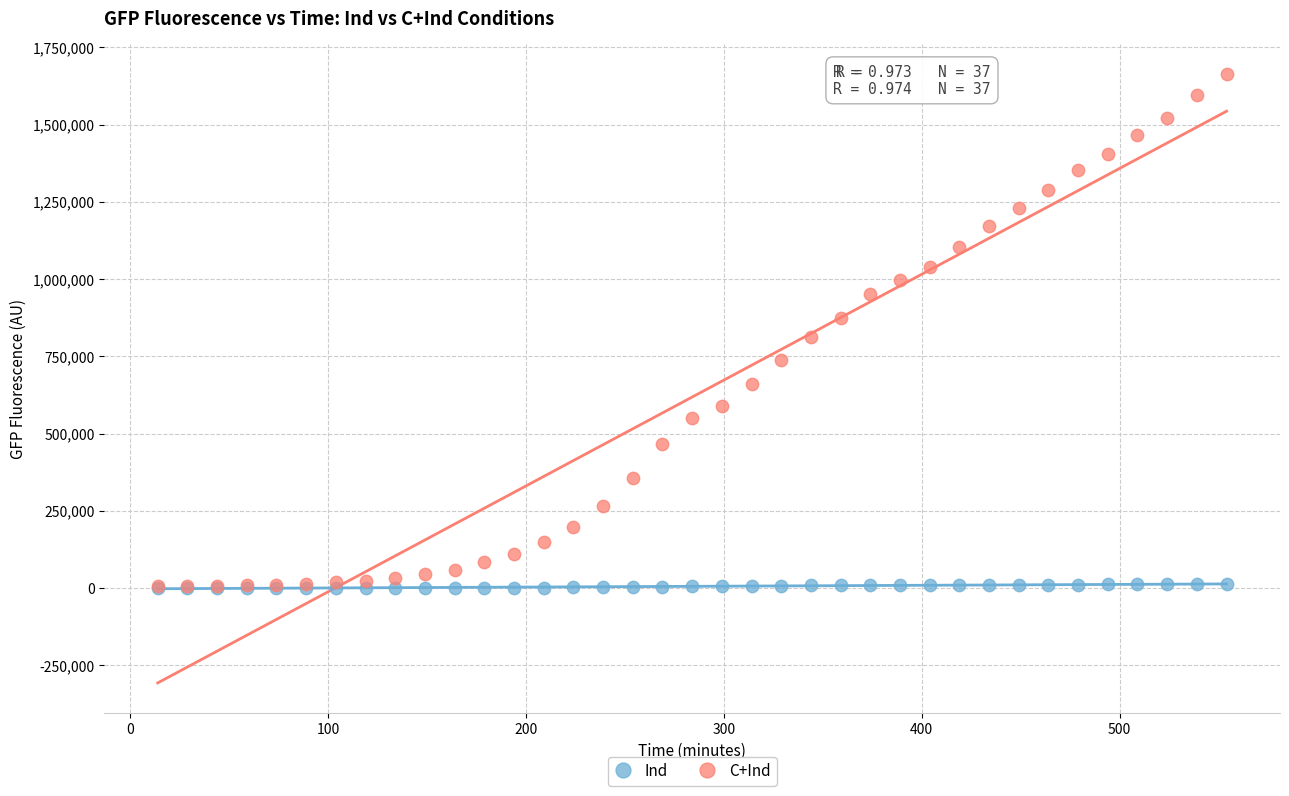

What are all the series names shown in the legend?

Ind, C+Ind